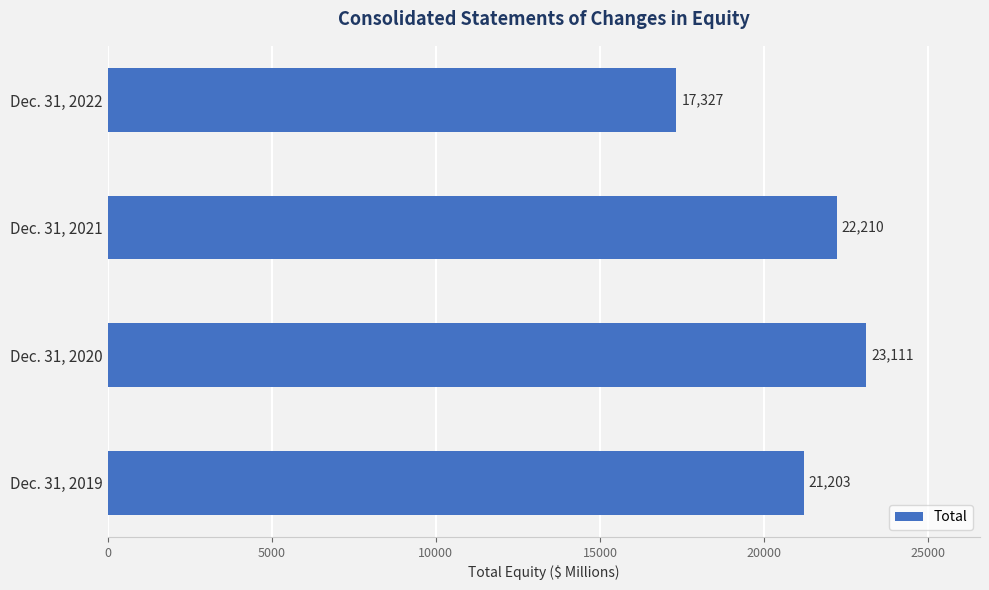

What is the difference between the second highest and second lowest values?

1007